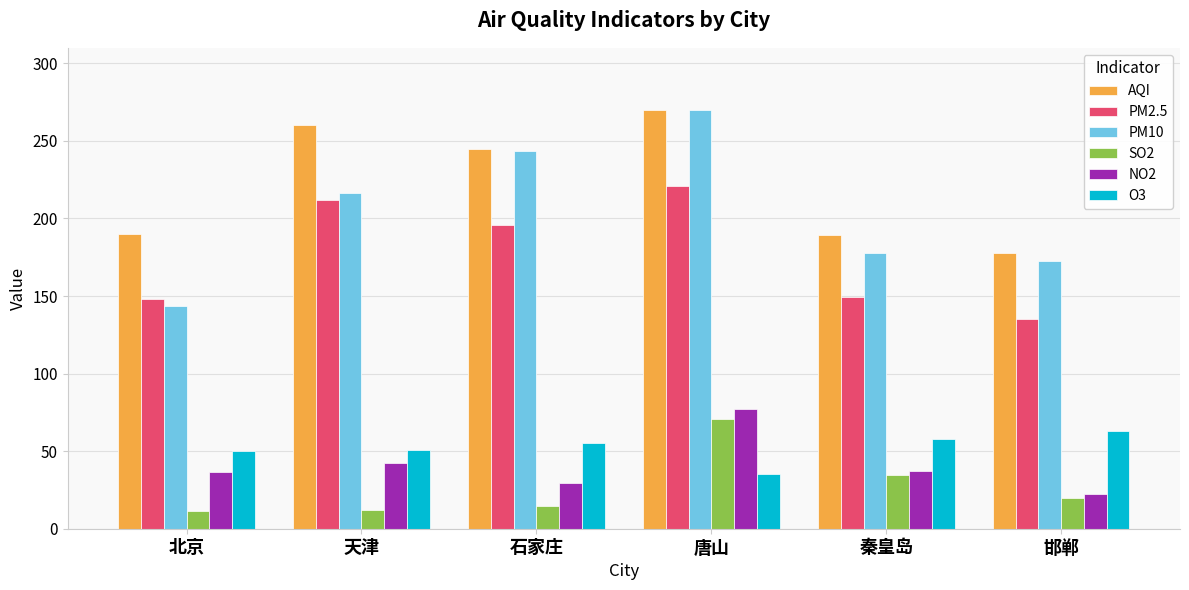

What is the difference between the PM10 values at 秦皇岛 and 北京?

33.9